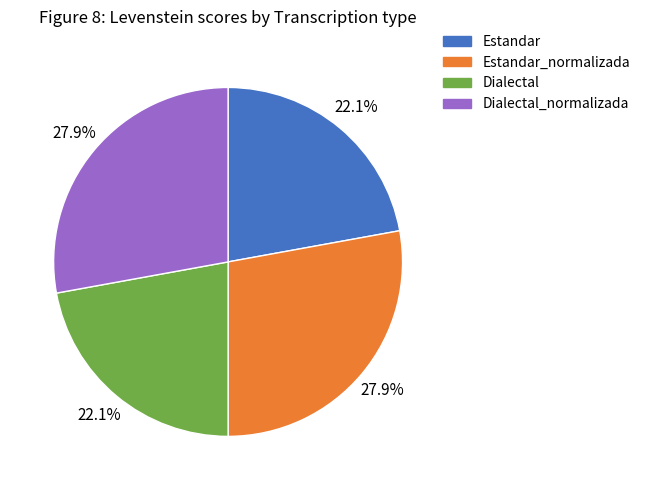

How many segments does this pie chart have?

4